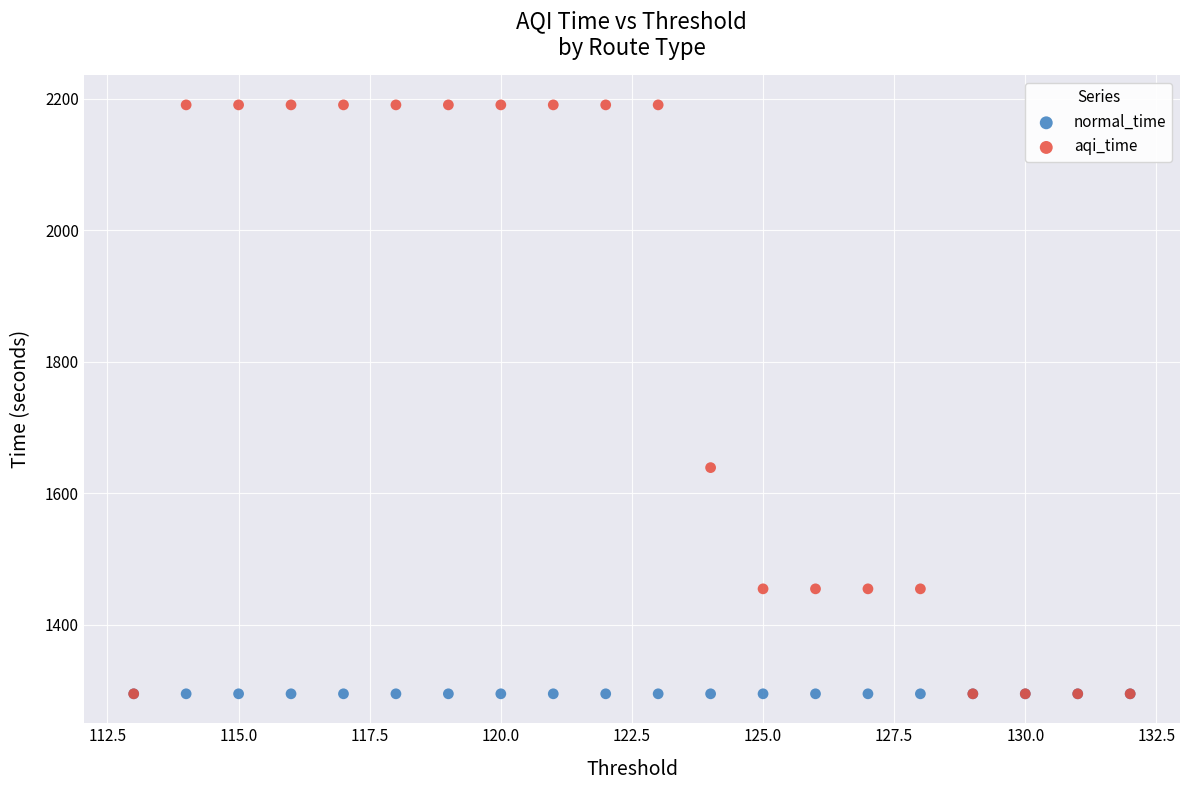

Which series contains the highest Y value?

aqi_time